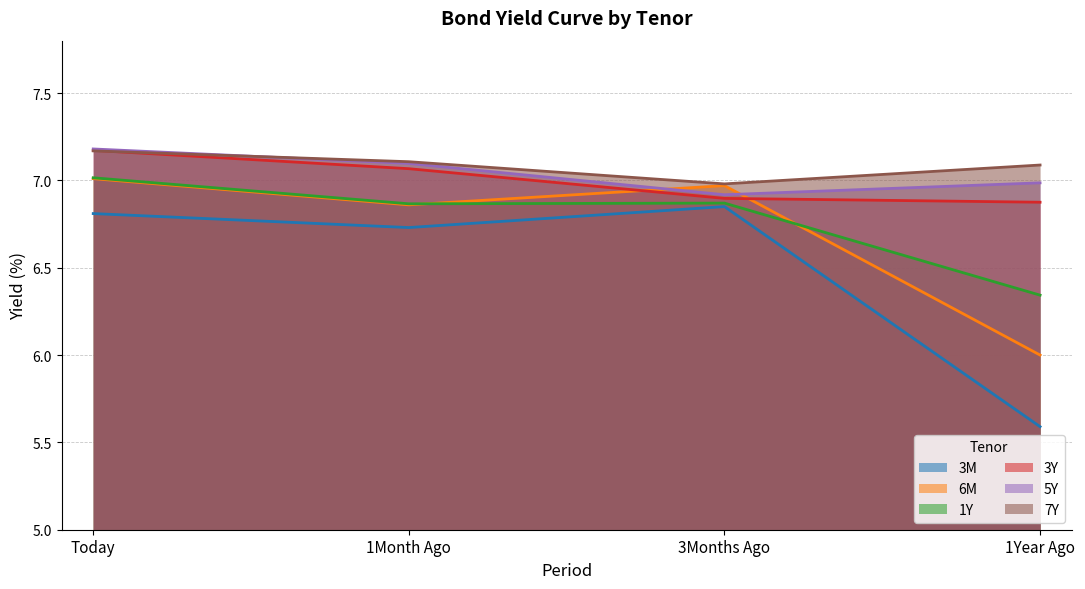

True or false: 6M and 7Y intersect in this chart.

False